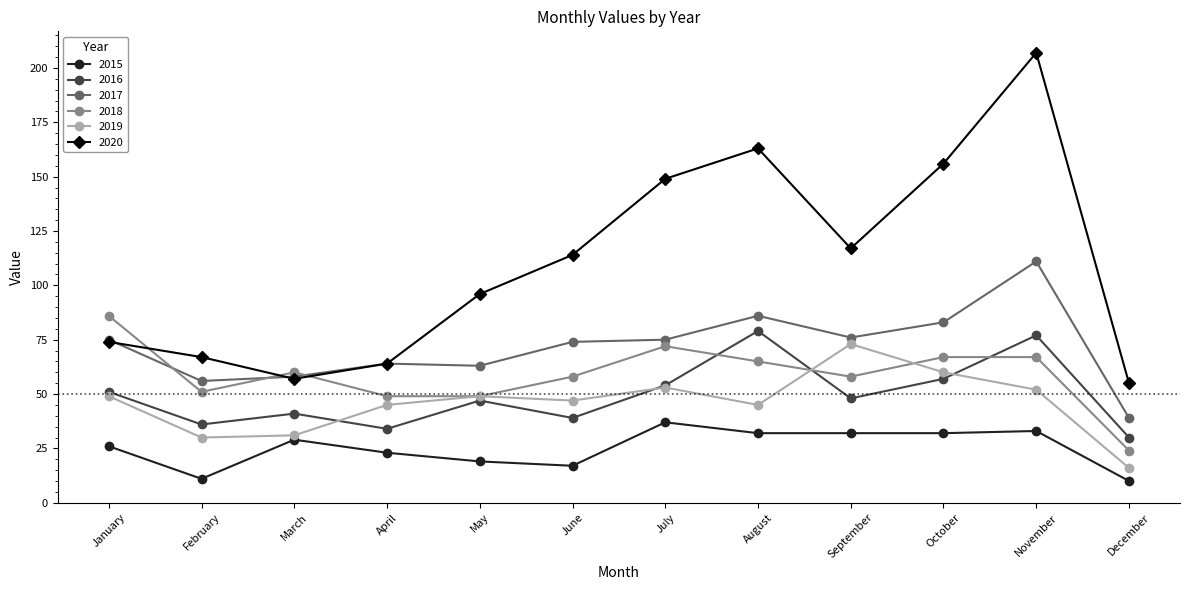

The value of 2015 at November is 33. True or false?

True